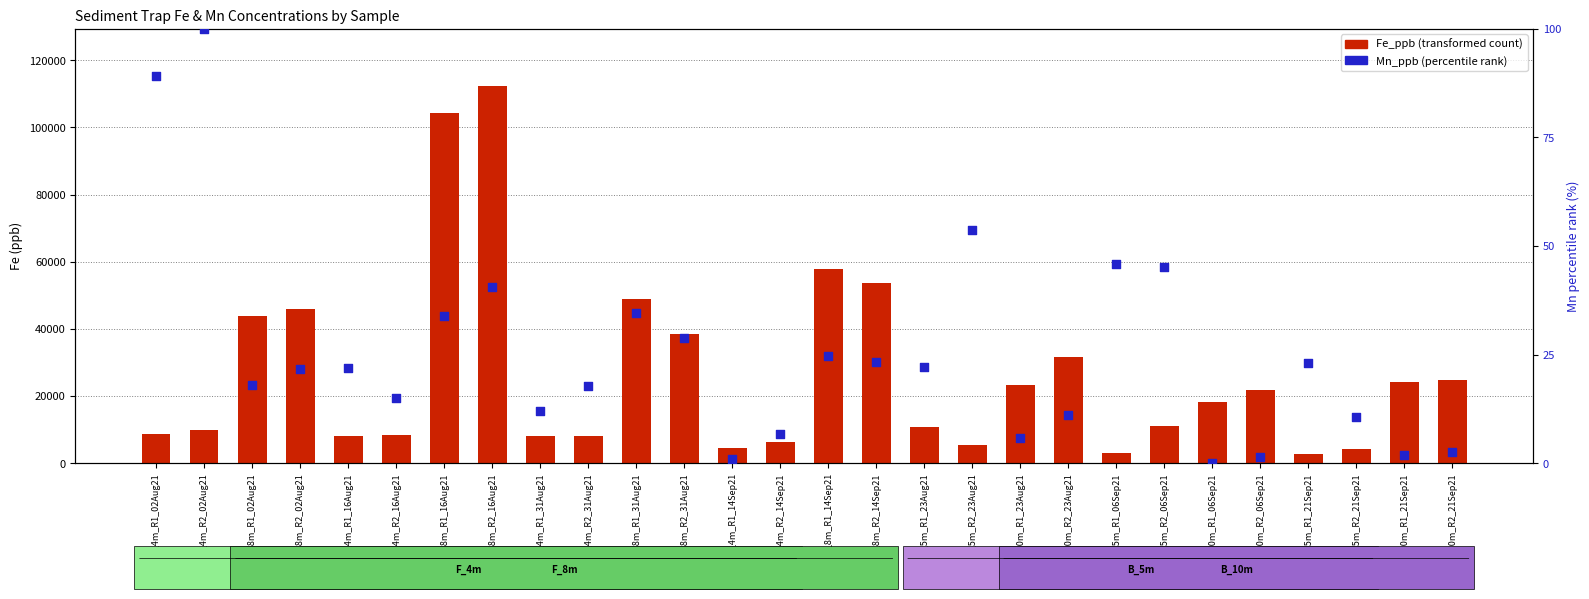

At which category is the sum across all series the highest?

F_sed_8m_R2_16Aug21